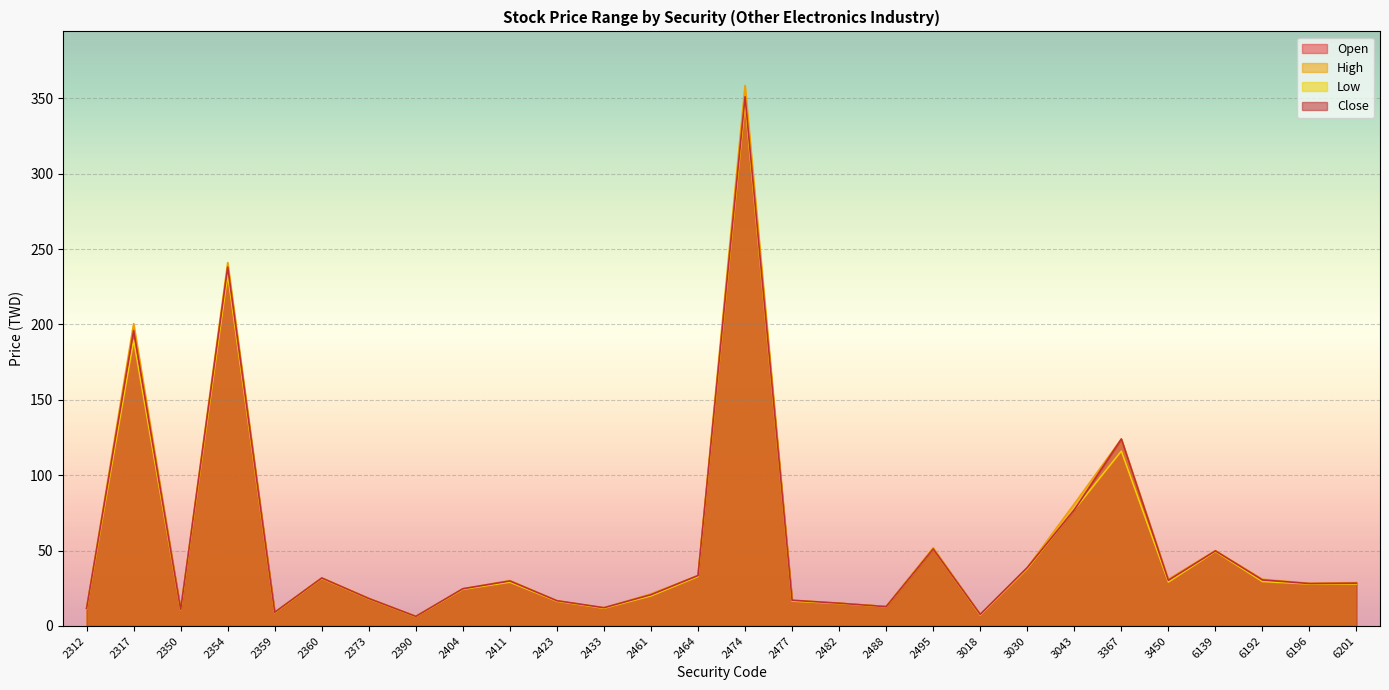

Does the chart display data point markers on the line(s)?

No